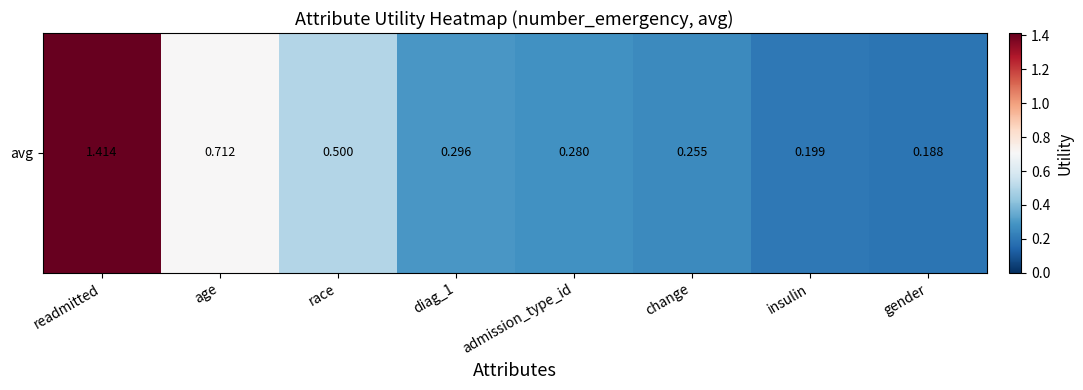

Reading left to right, extract all data points from this chart.

readmitted=1.4	age=0.7	race=0.5	diag_1=0.3	admission_type_id=0.3	change=0.3	insulin=0.2	gender=0.2